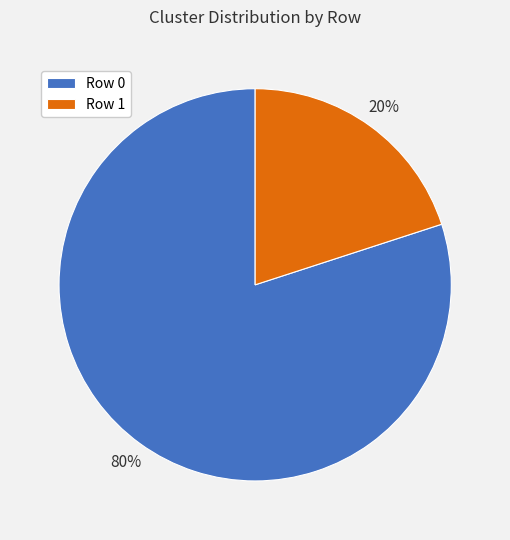

How many segments does this pie chart have?

2